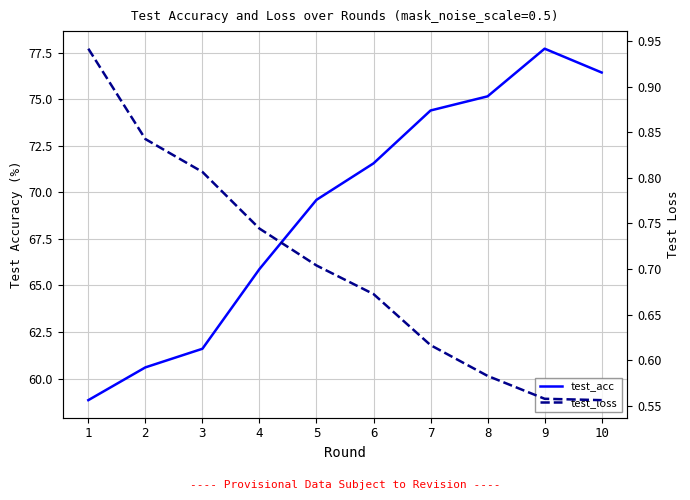

Reading left to right, list all the values displayed in this chart.

test_acc: 58.8	60.6	61.6	65.9	69.6	71.6	74.4	75.2	77.7	76.4
test_loss: 0.9	0.8	0.8	0.7	0.7	0.7	0.6	0.6	0.6	0.6